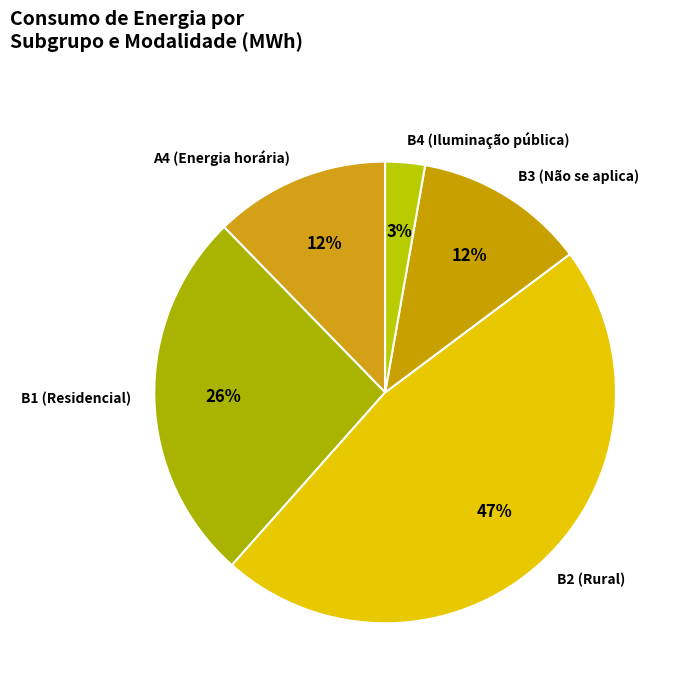

To the nearest percent, what is the combined percentage of A4 (Energia horária) and B3 (Não se aplica)?

24%